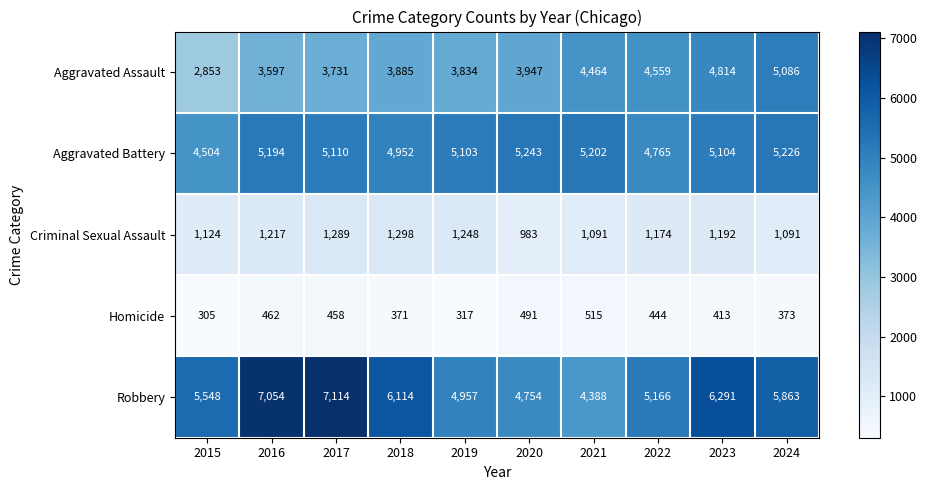

At which category does the chart reach its peak across all series?

2017